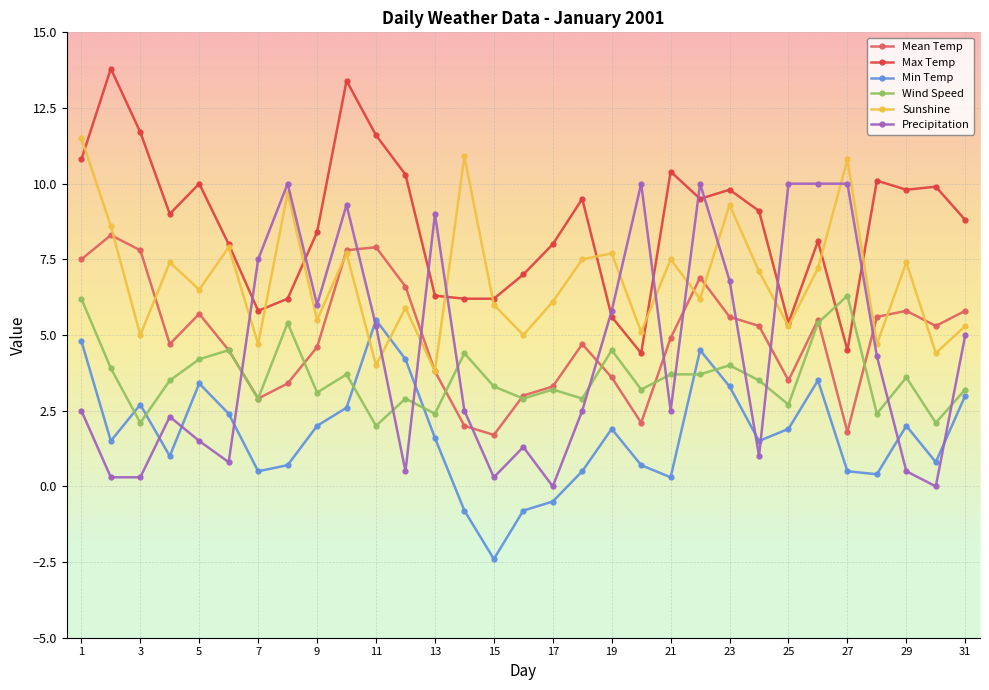

What is the difference between the second highest and second lowest values in the Mean Temp series?

6.1